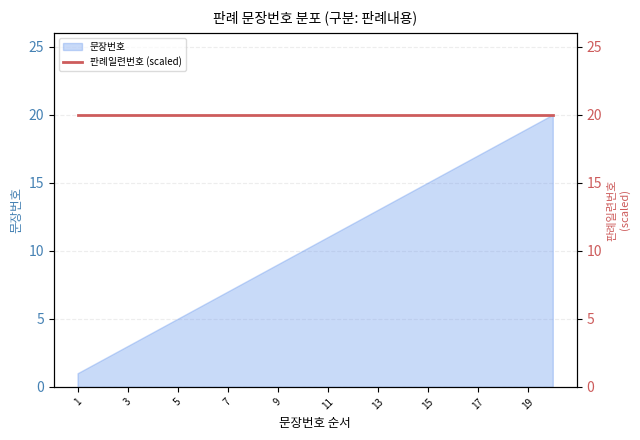

At which label does the data first exceed 11?

12